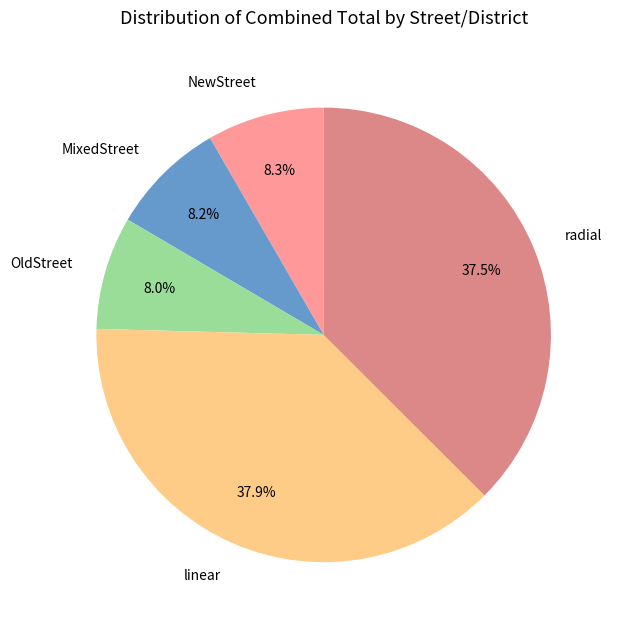

To the nearest percent, what is the average slice percentage?

20%